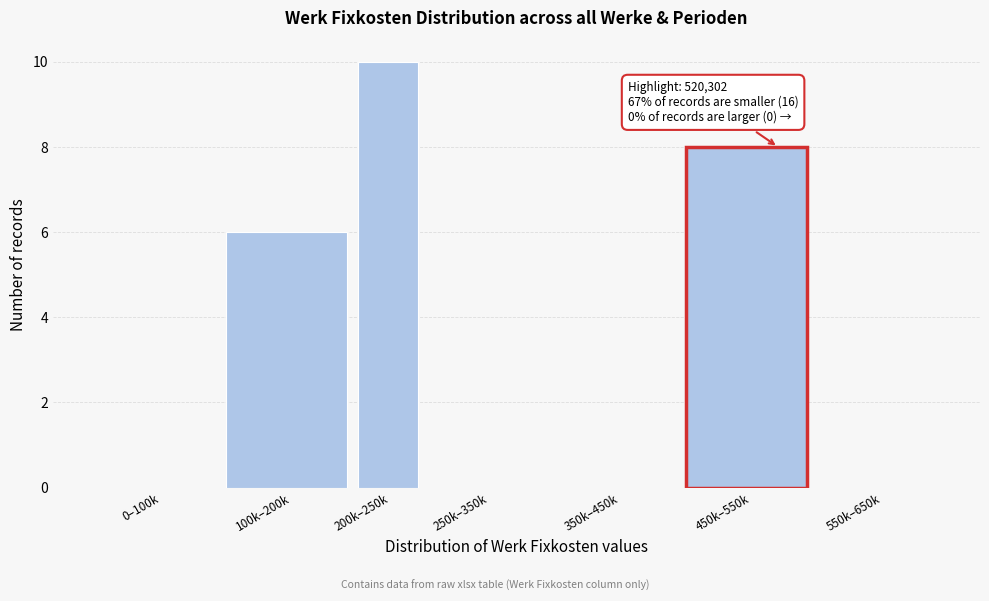

Reading right to left, list all the values displayed in this chart.

550k–650k=0	450k–550k=8	350k–450k=0	250k–350k=0	200k–250k=10	100k–200k=6	0–100k=0